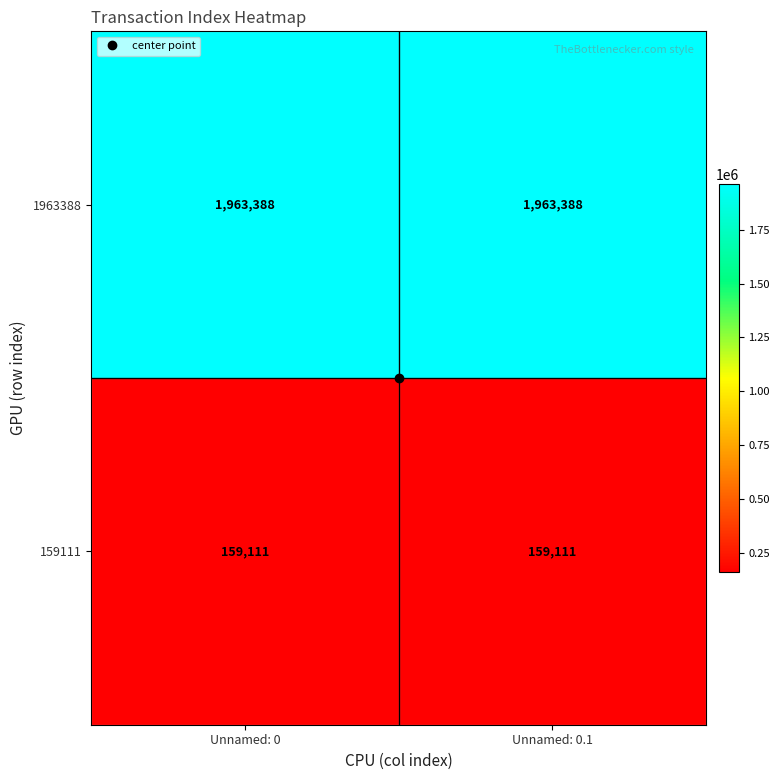

What is the minimum value shown in the chart?

159111